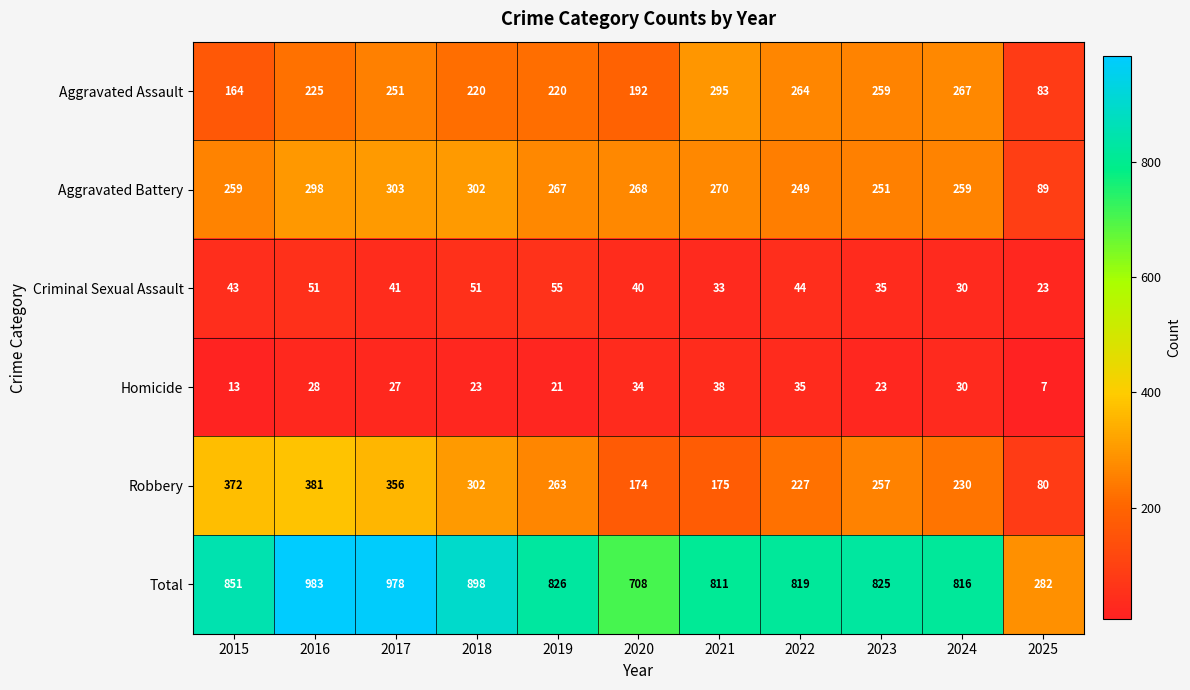

What is the minimum value shown in the chart?

7